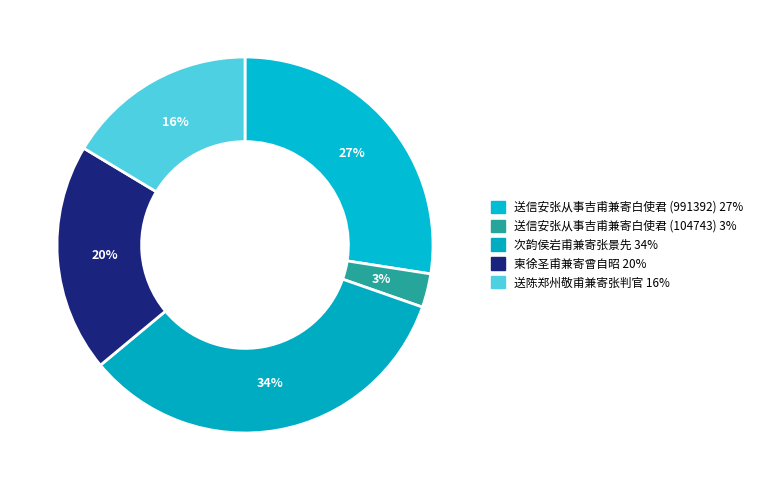

Count the number of slices in the pie.

5